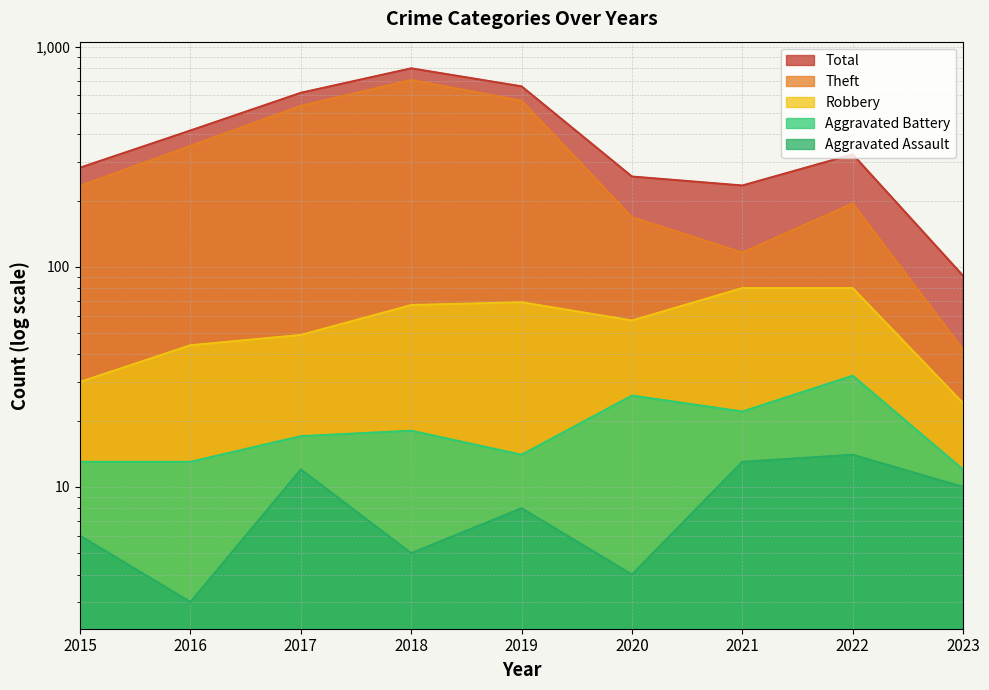

What is the greatest value displayed?

797